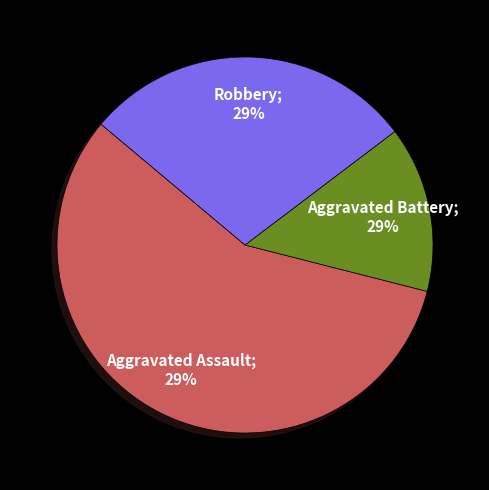

Does Aggravated Battery represent more than half of the total?

No